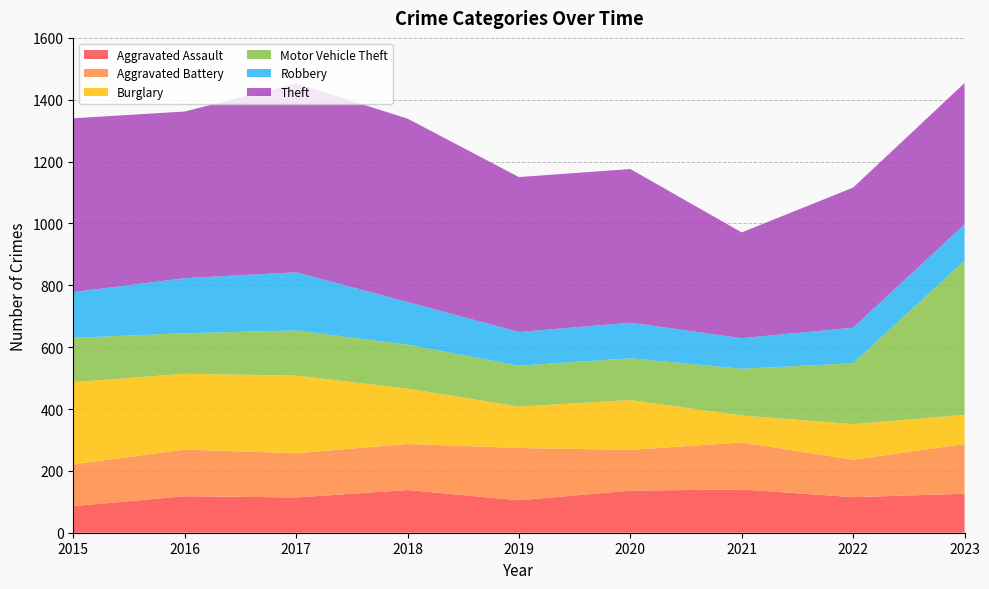

Reading left to right, what are all the values shown in this chart?

Aggravated Assault: 2015=86	2016=118	2017=114	2018=138	2019=105	2020=136	2021=140	2022=115	2023=126
Aggravated Battery: 2015=135	2016=151	2017=143	2018=149	2019=169	2020=132	2021=152	2022=121	2023=161
Burglary: 2015=266	2016=245	2017=251	2018=179	2019=134	2020=161	2021=87	2022=115	2023=94
Motor Vehicle Theft: 2015=143	2016=131	2017=146	2018=142	2019=132	2020=135	2021=151	2022=197	2023=499
Robbery: 2015=148	2016=178	2017=188	2018=138	2019=109	2020=115	2021=99	2022=115	2023=117
Theft: 2015=562	2016=539	2017=611	2018=593	2019=501	2020=497	2021=342	2022=453	2023=457